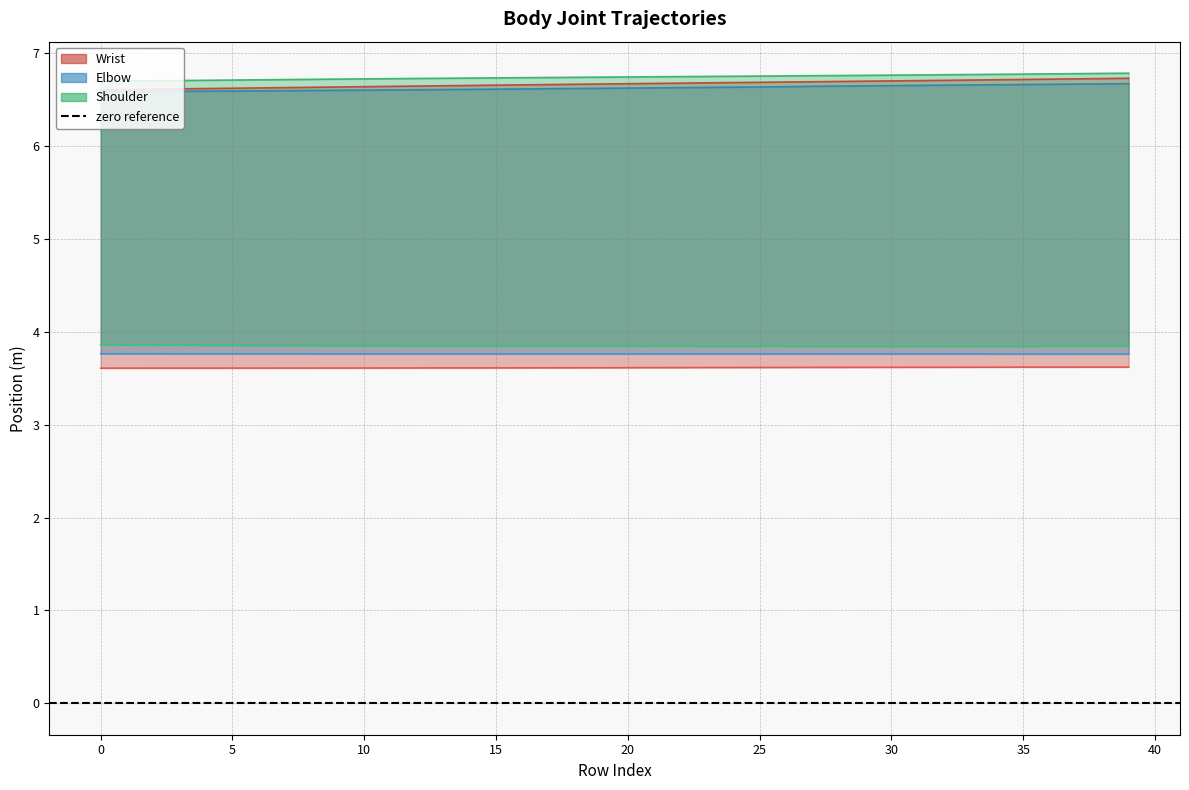

At 24, list the series in order from largest to smallest.

shoulder_x, wrist_x, elbow_x, shoulder_y, elbow_y, wrist_y